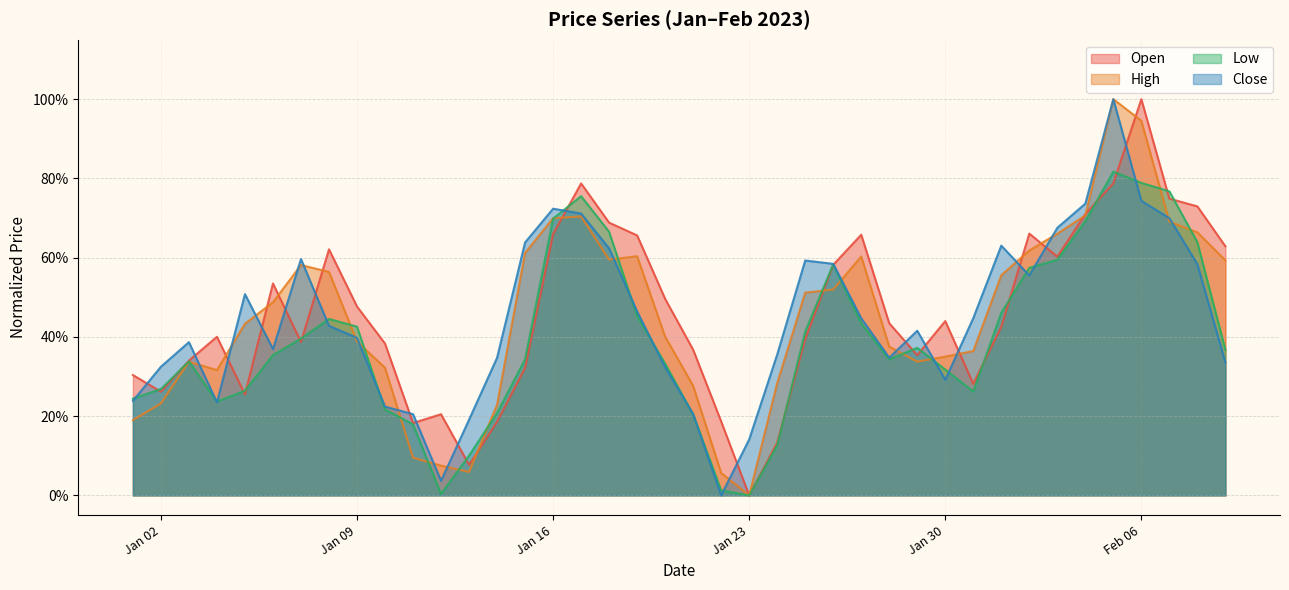

Where do Close and High first cross each other?

2023-01-03 and 2023-01-04